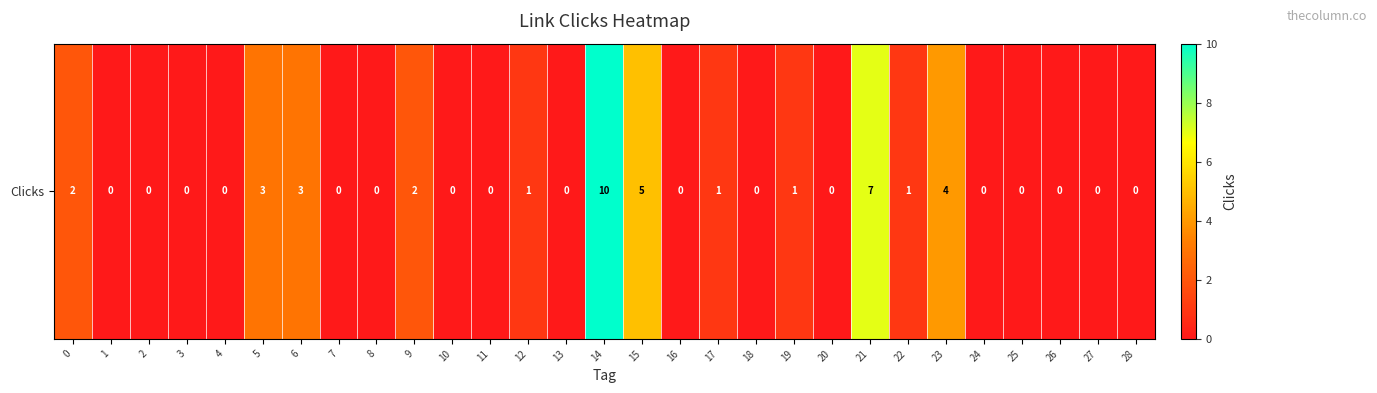

Which has a higher value, 19 or 24?

19